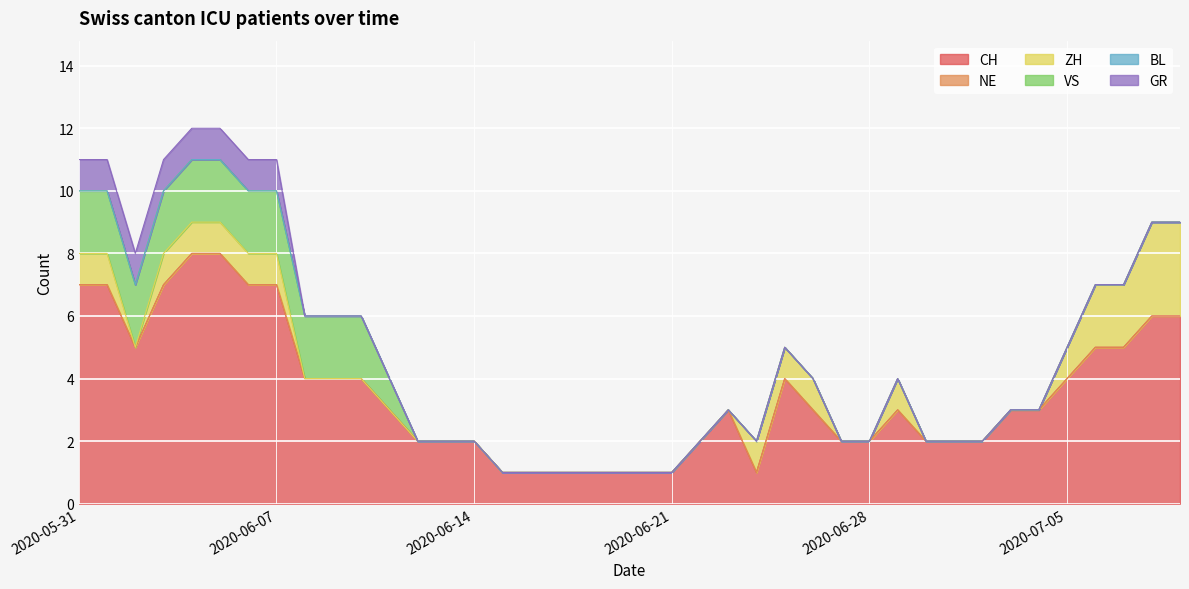

The ZH series shows 1 at 2020-06-20. True or false?

False